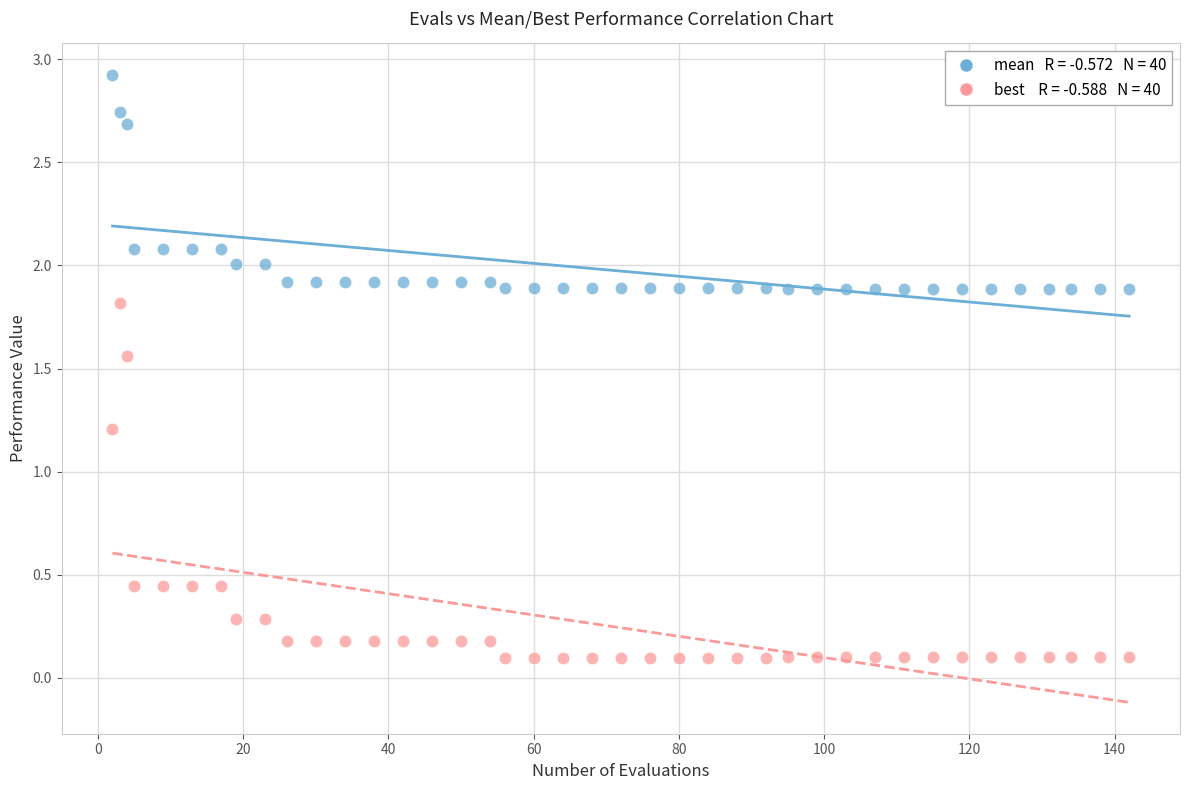

Across all data points, what is the range of Y values (max minus min)?

2.8